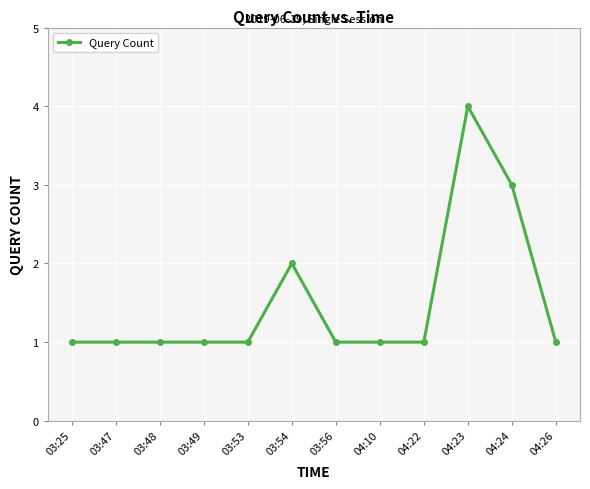

What is the greatest value displayed?

4